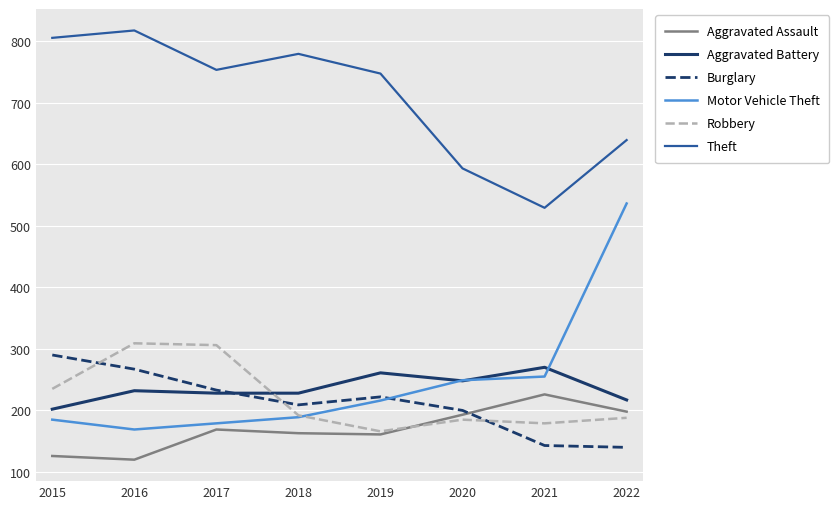

True or false: Theft and Aggravated Assault cross at least once.

False